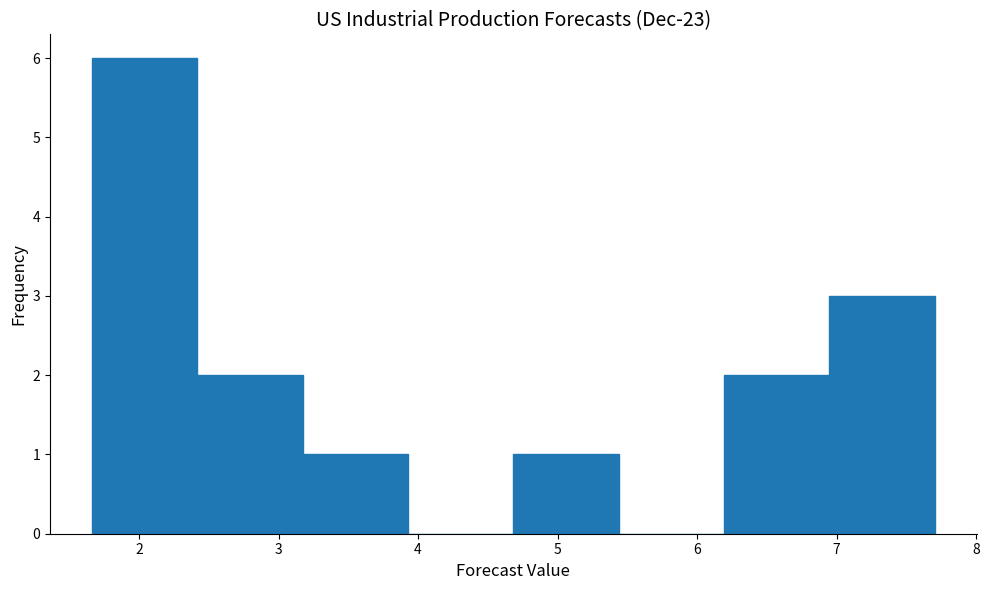

Reading left to right, list every bar in this chart as the range it spans on the x-axis followed by its height. Neither the bar edges nor the heights are printed on the chart, so give them approximately, as read against the axes.

1.7 to 2.4: 6
2.4 to 3.2: 2
3.2 to 3.9: 1
3.9 to 4.7: 0
4.7 to 5.4: 1
5.4 to 6.2: 0
6.2 to 6.9: 2
6.9 to 7.7: 3